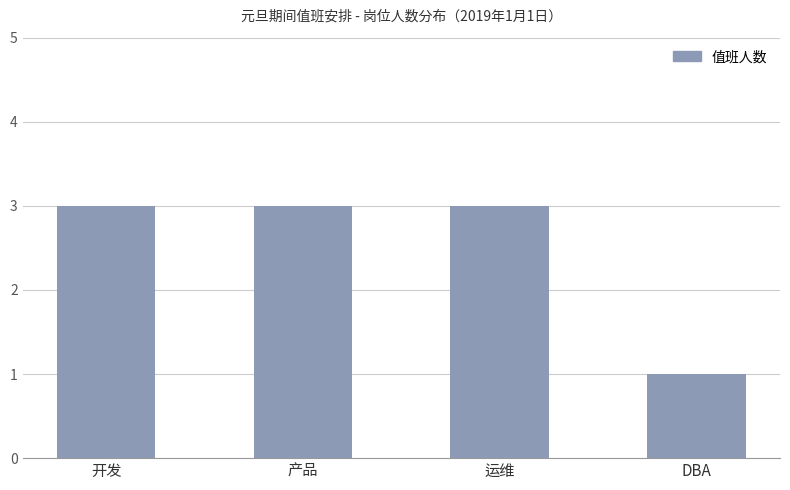

Reading right to left, extract all data points from this chart.

1	3	3	3